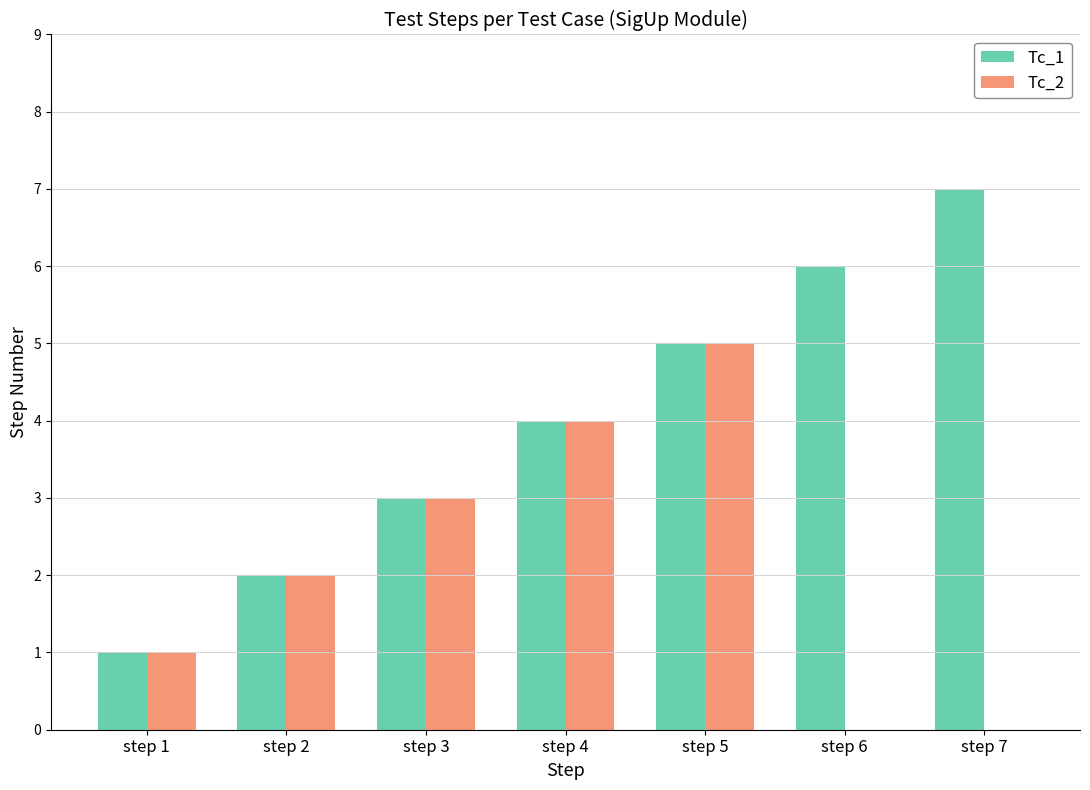

The value of Tc_1 at step 6 is 6. True or false?

True